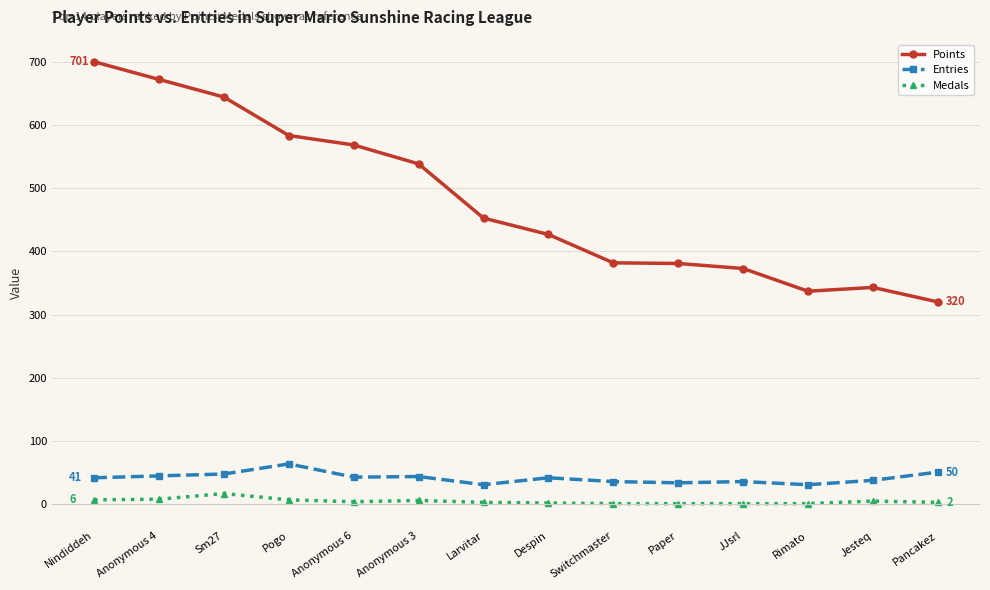

Which series has the largest range (max minus min)?

Points